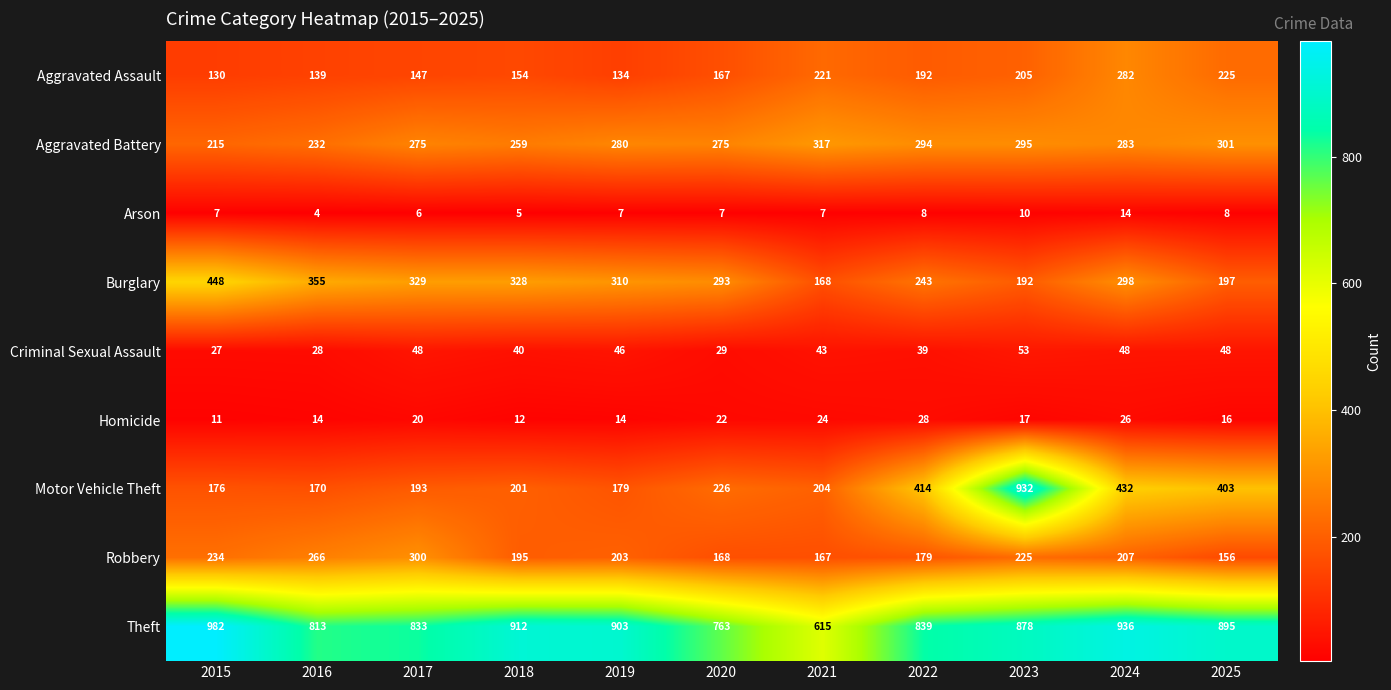

What value does the Aggravated Battery series have at 2016, to the nearest 5?

230